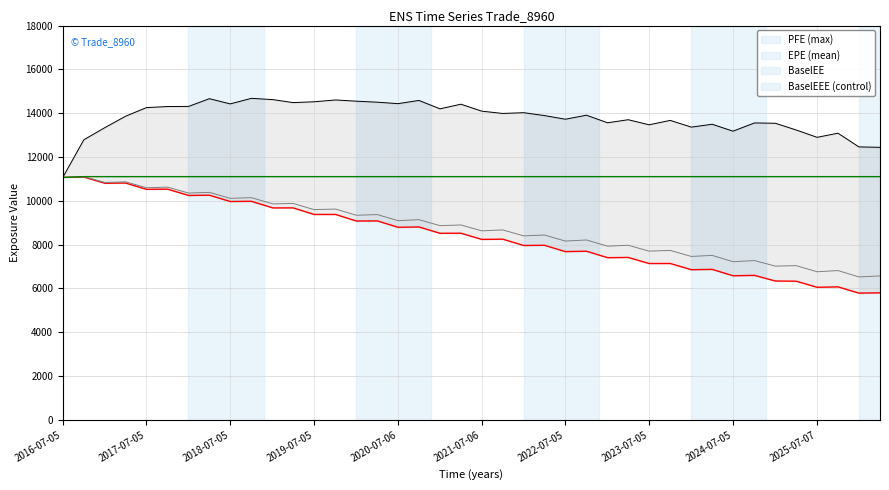

What is the maximum value for BaselEE?

11104.7